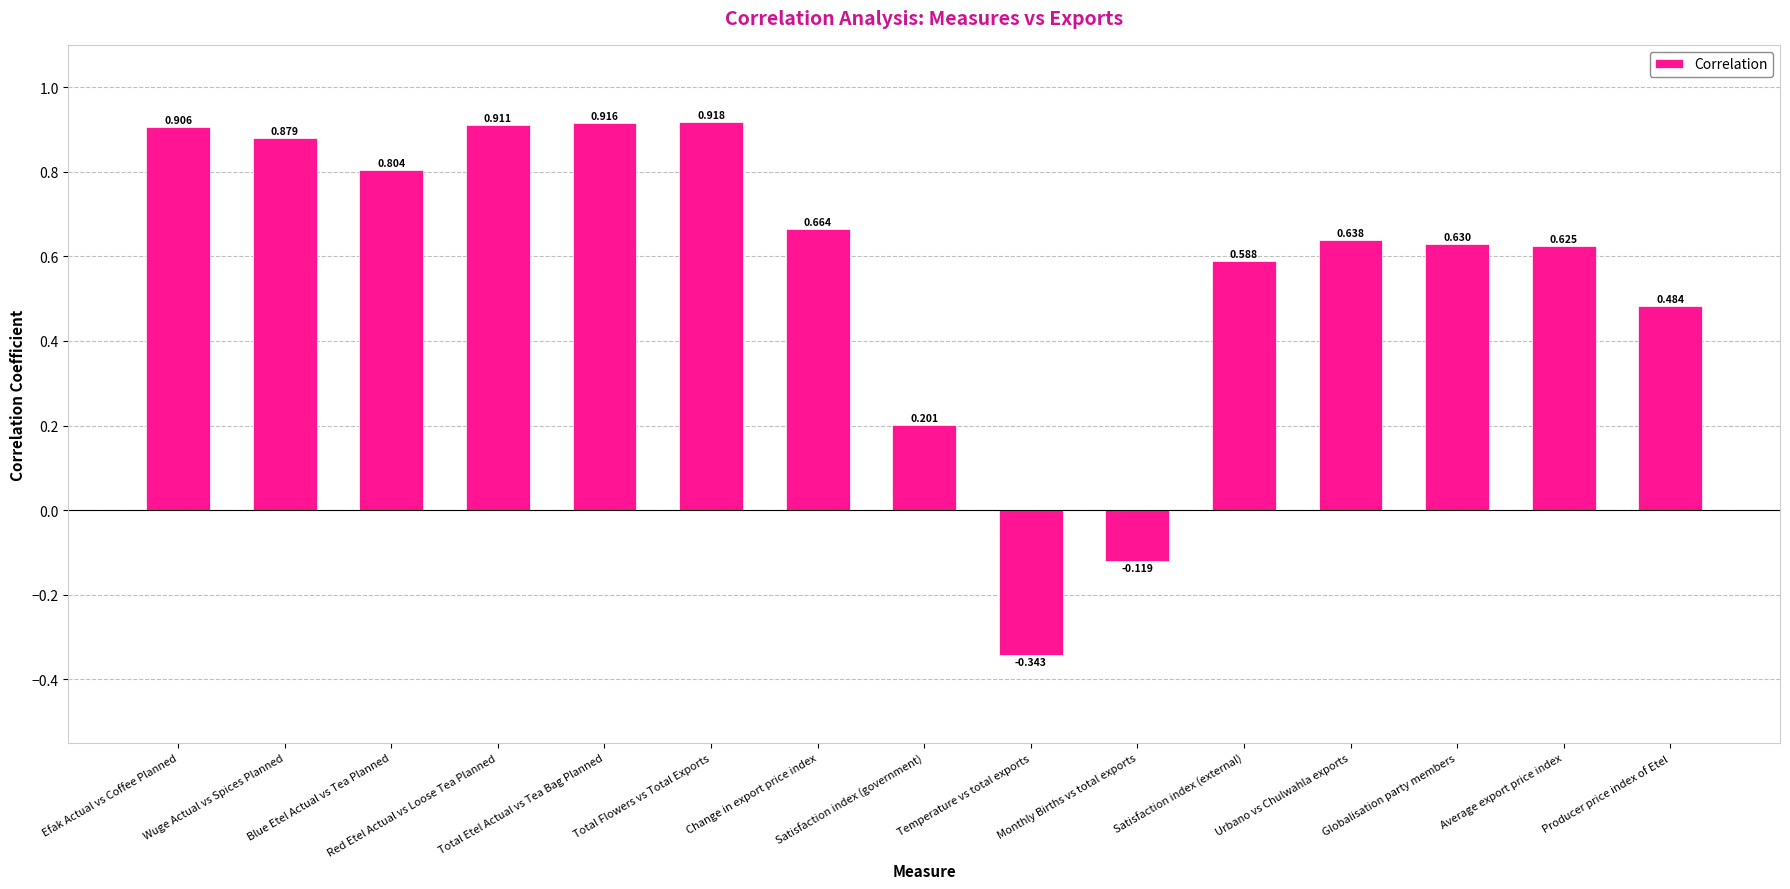

What is the label of the 2nd bar from the left?

Wuge Actual vs Spices Planned